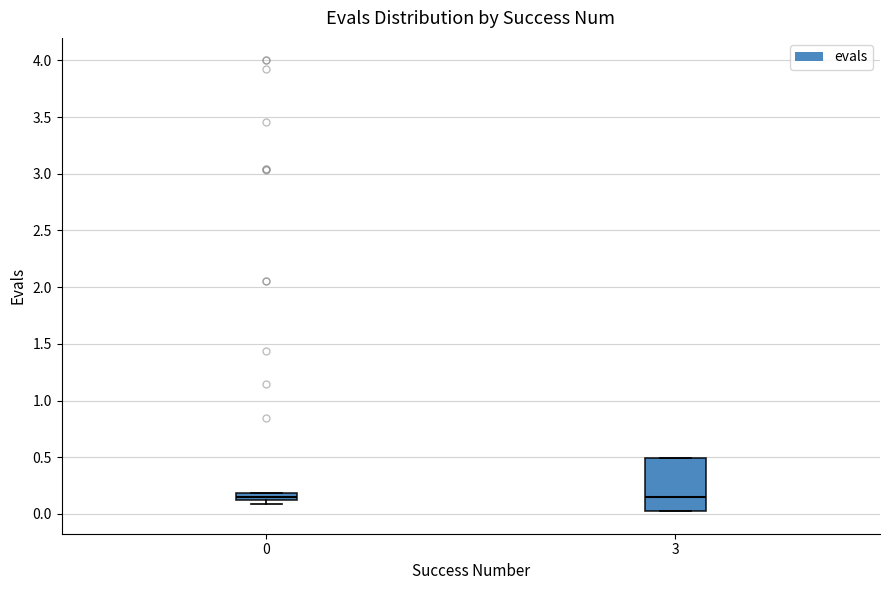

Comparing the boxes themselves (not the whiskers), which one is the tallest?

3